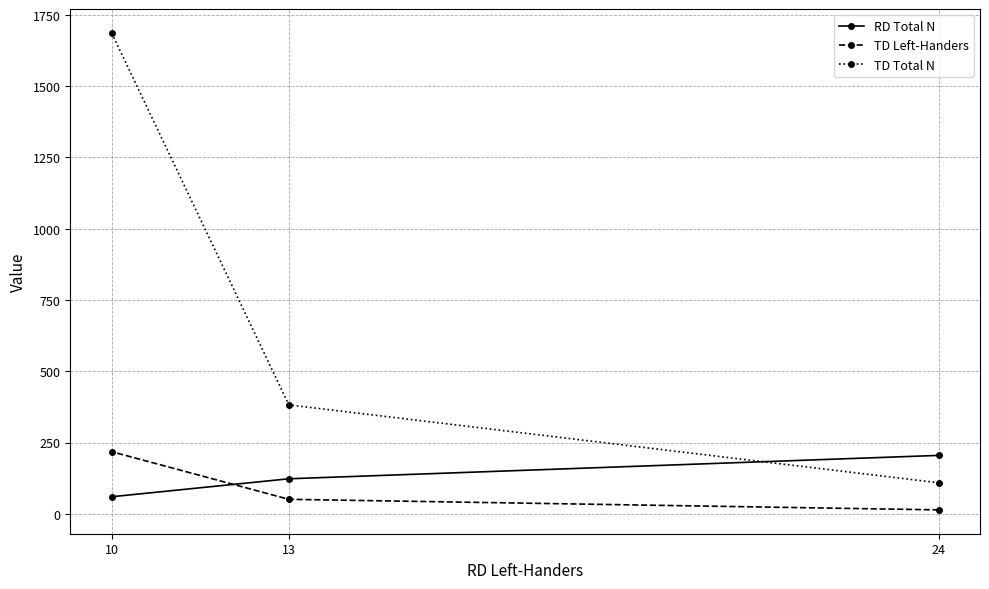

Which series has the largest range (max minus min)?

TD Total N